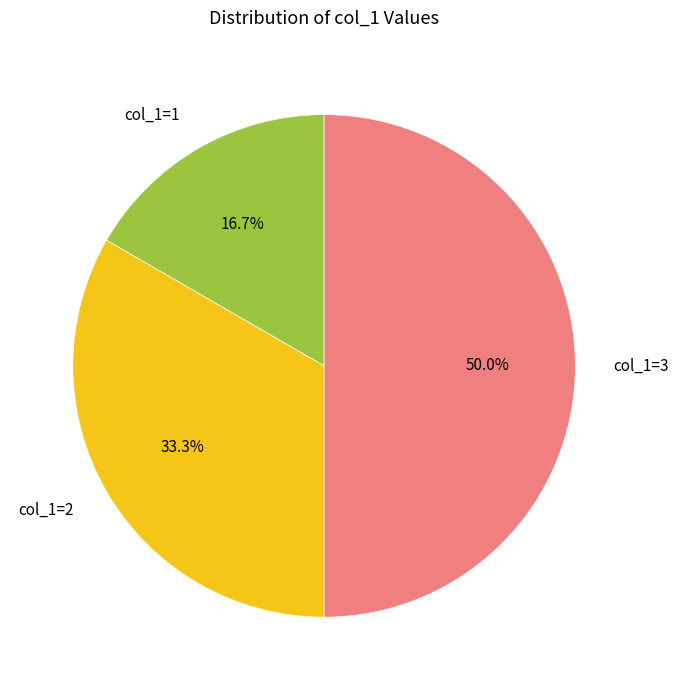

The col_1=2 slice represents 20% of the pie. True or false?

False